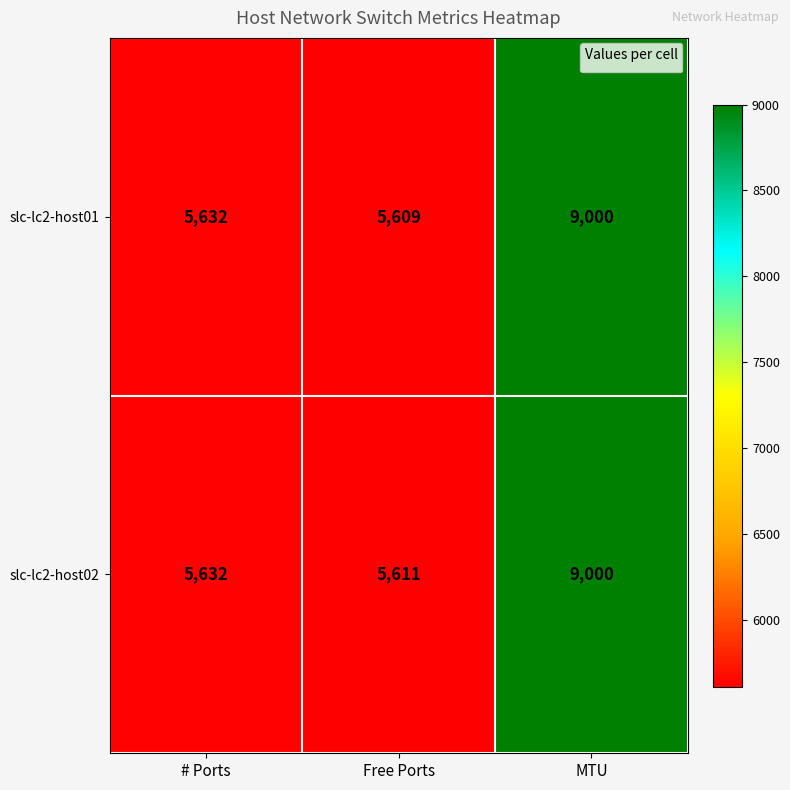

Which series has the widest spread of values?

slc-lc2-host01